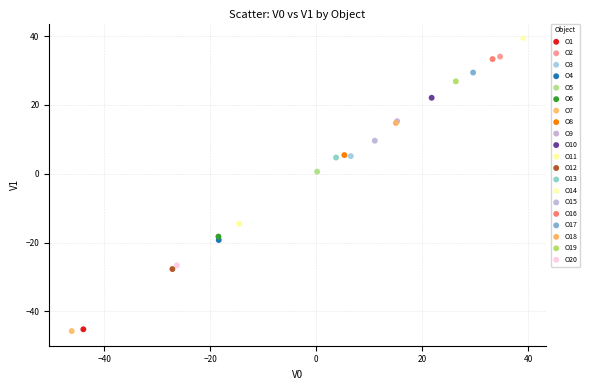

Which series reaches the maximum Y coordinate?

O14